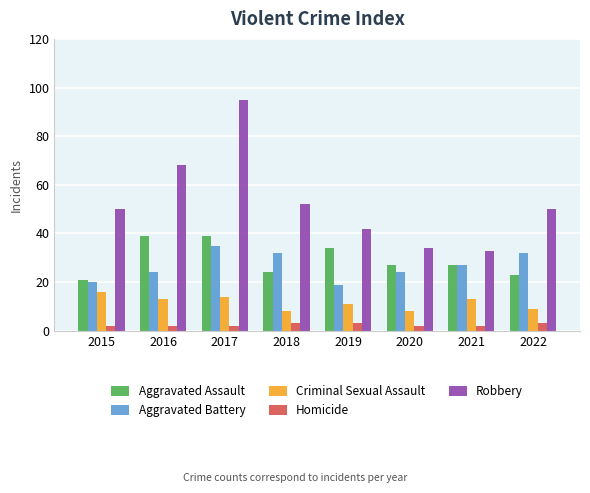

What is the difference between the maximum and minimum values in the Robbery series?

62